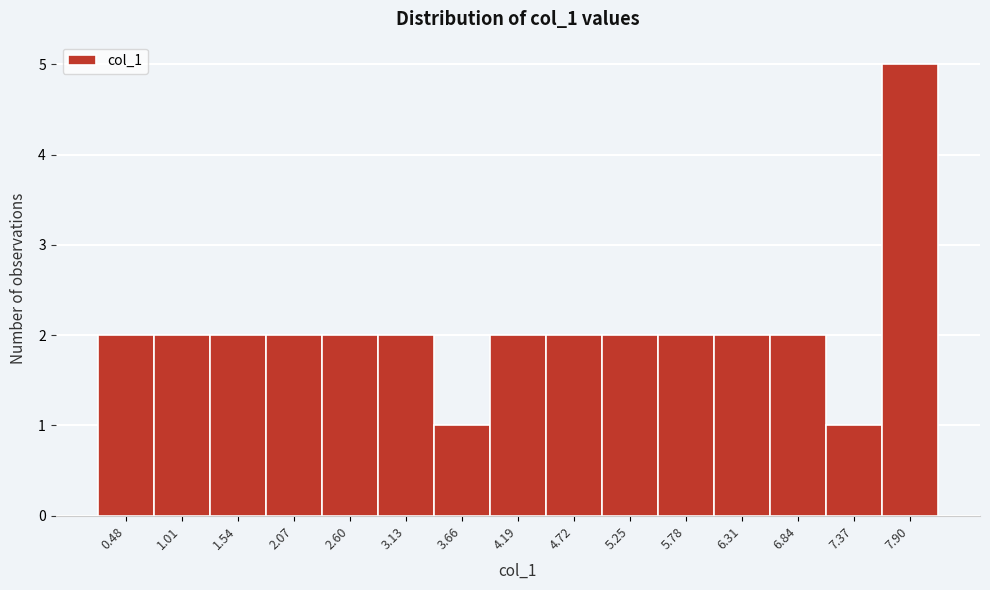

Reading left to right, transcribe this chart: for each bar, give the range it covers on the x-axis and its height. Neither the bar edges nor the heights are printed on the chart, so give them approximately, as read against the axes.

0.2 to 0.7: 2
0.7 to 1.3: 2
1.3 to 1.8: 2
1.8 to 2.3: 2
2.3 to 2.9: 2
2.9 to 3.4: 2
3.4 to 3.9: 1
3.9 to 4.5: 2
4.5 to 5.0: 2
5.0 to 5.5: 2
5.5 to 6.0: 2
6.0 to 6.6: 2
6.6 to 7.1: 2
7.1 to 7.6: 1
7.6 to 8.2: 5